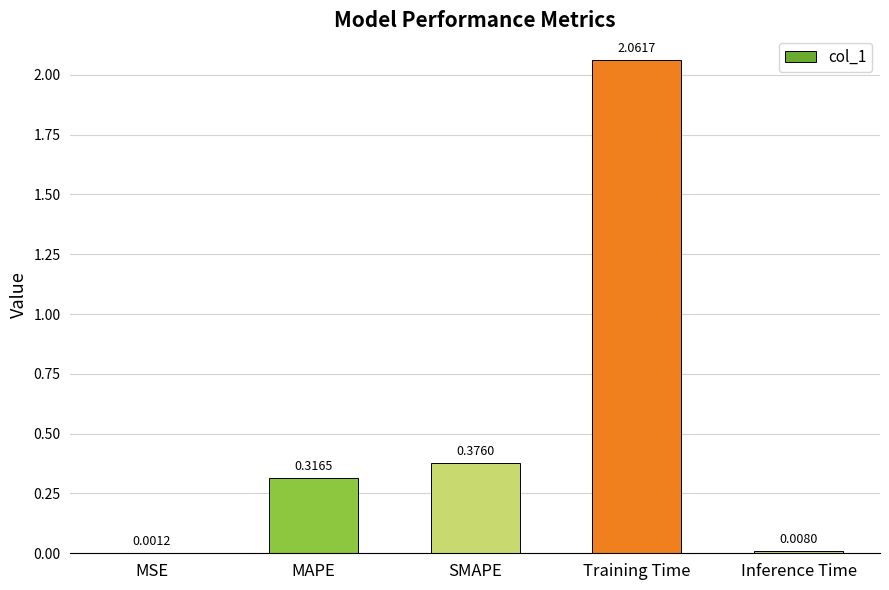

The value at Training Time is 3.2. True or false?

False